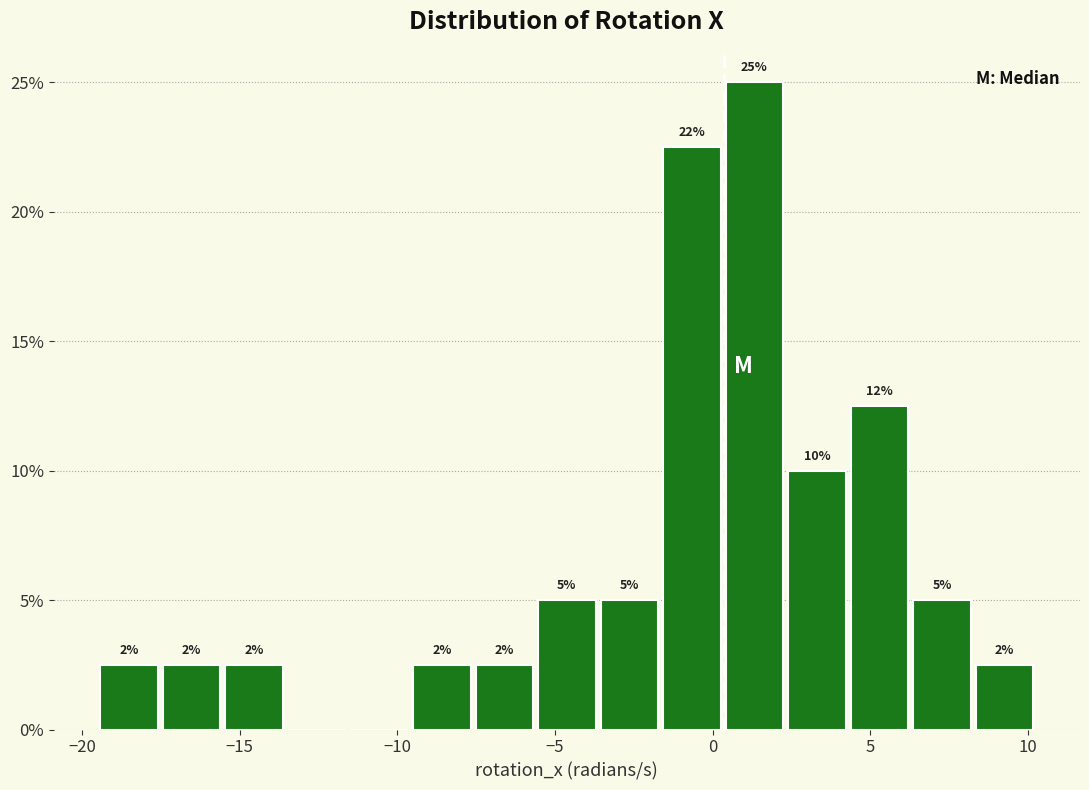

Read against the x-axis, roughly where is the centre of the tallest bar?

1.5